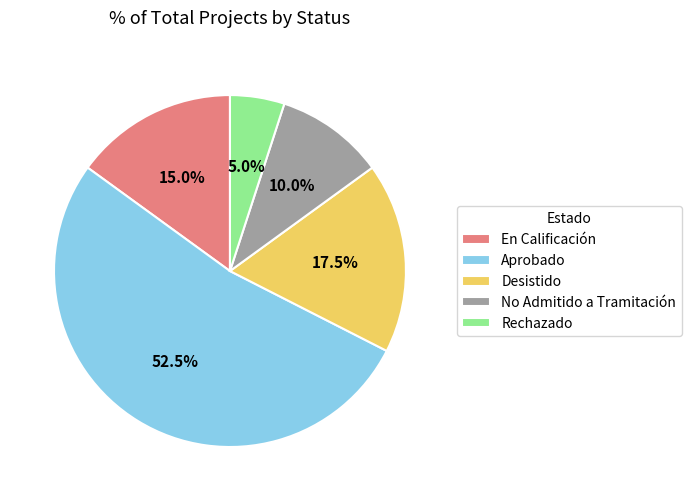

Combined, do En Calificación and No Admitido a Tramitación account for over 50%?

No